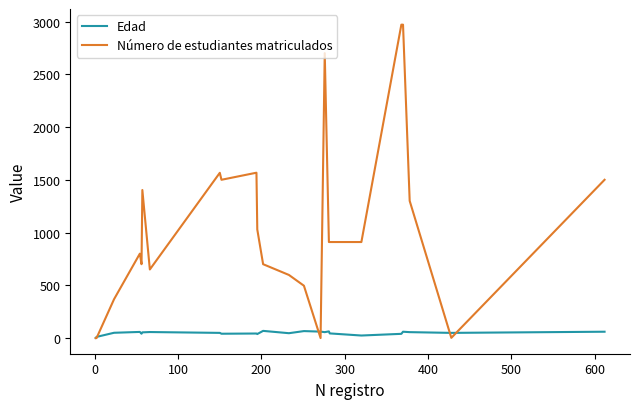

What is the maximum value shown in the chart?

2970